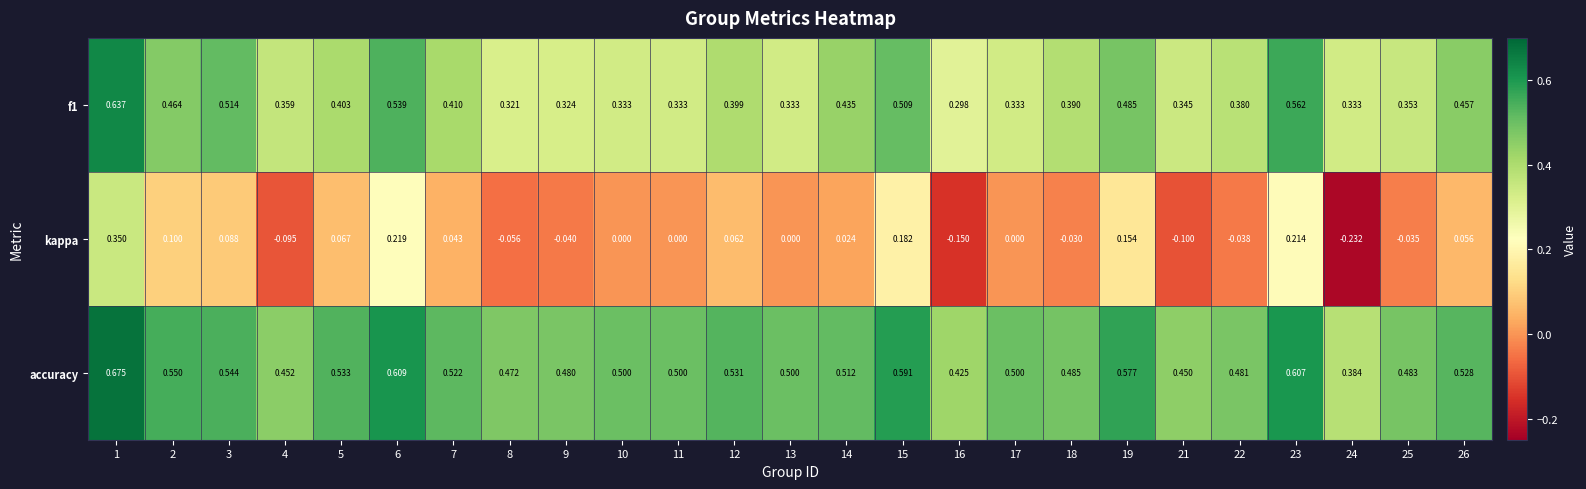

Count the number of categories in the chart.

25